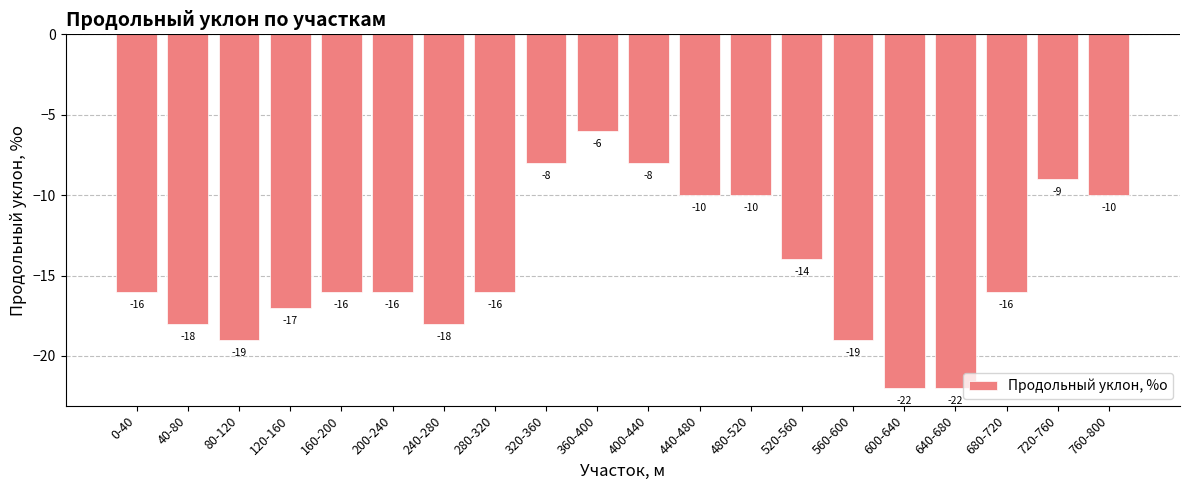

At which label does the data first exceed -16?

320-360